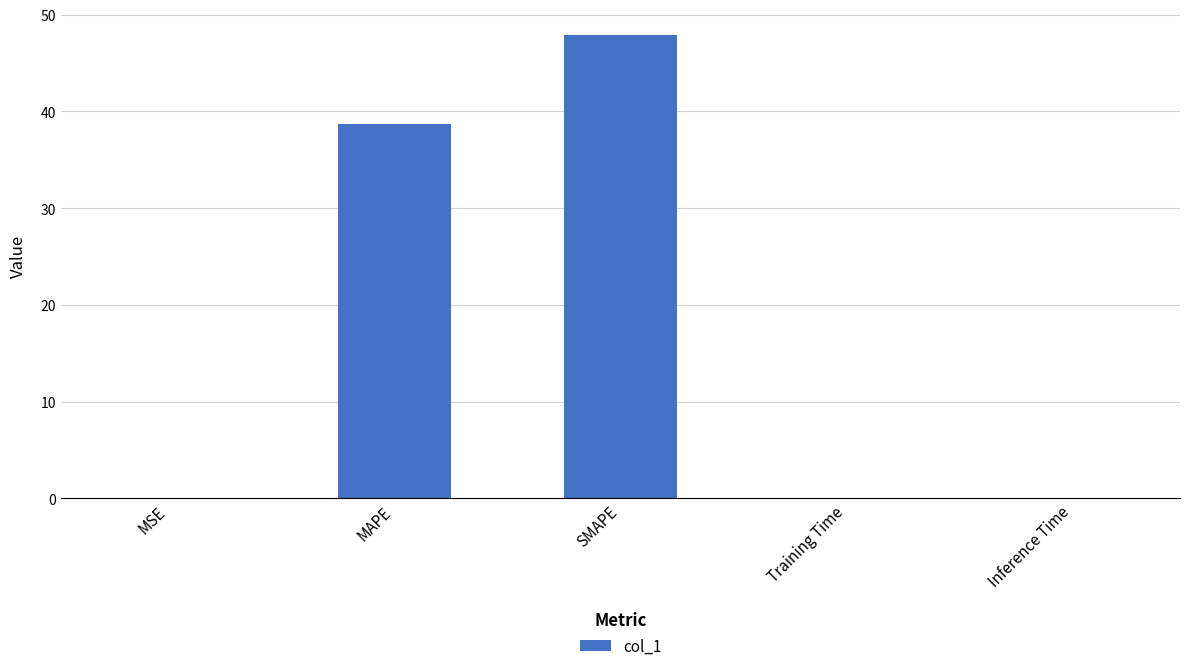

What is the maximum value shown in the chart?

47.9